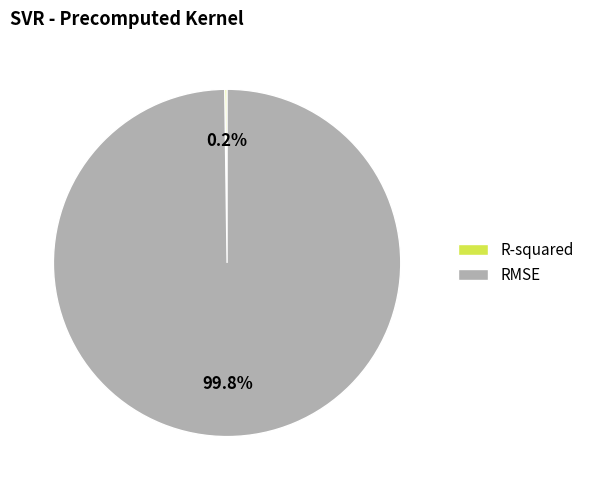

Which slice represents more than half of the pie?

RMSE